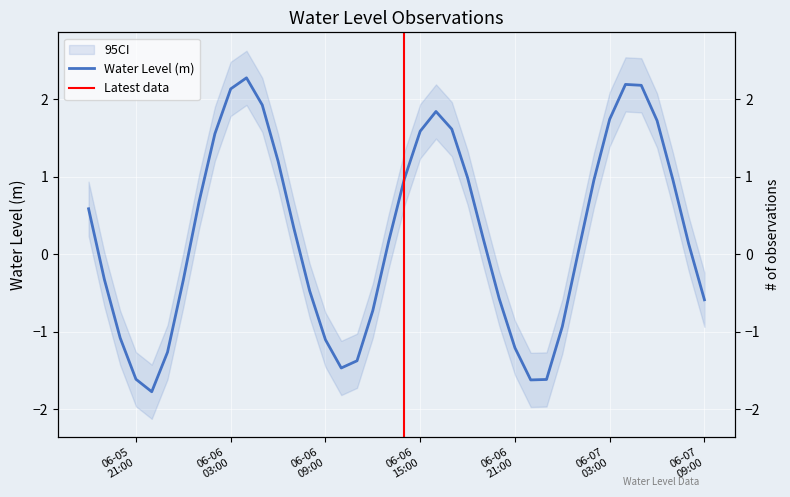

What is the difference between the second highest and second lowest values?

3.8